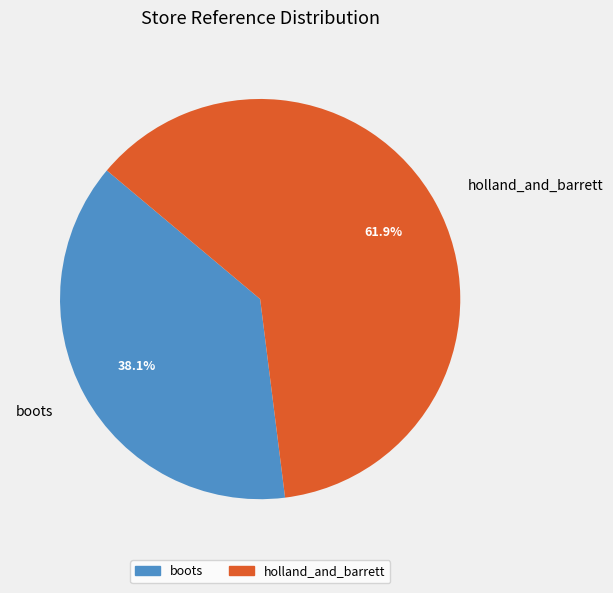

To the nearest percent, what is the difference between the largest and smallest slice percentages?

24%